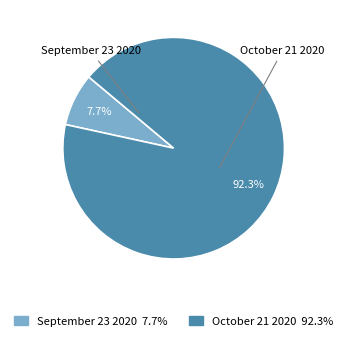

To the nearest percent, what portion does October 21 2020 represent?

92%